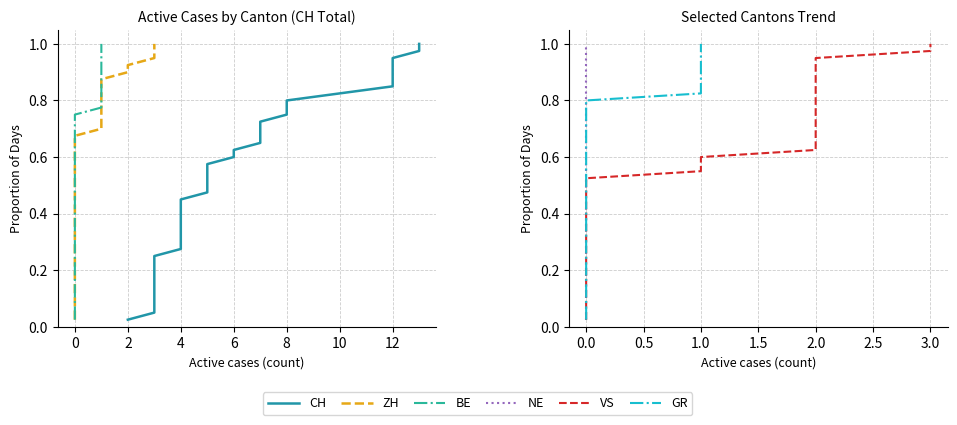

At how many categories does at least one series exceed 0?

40